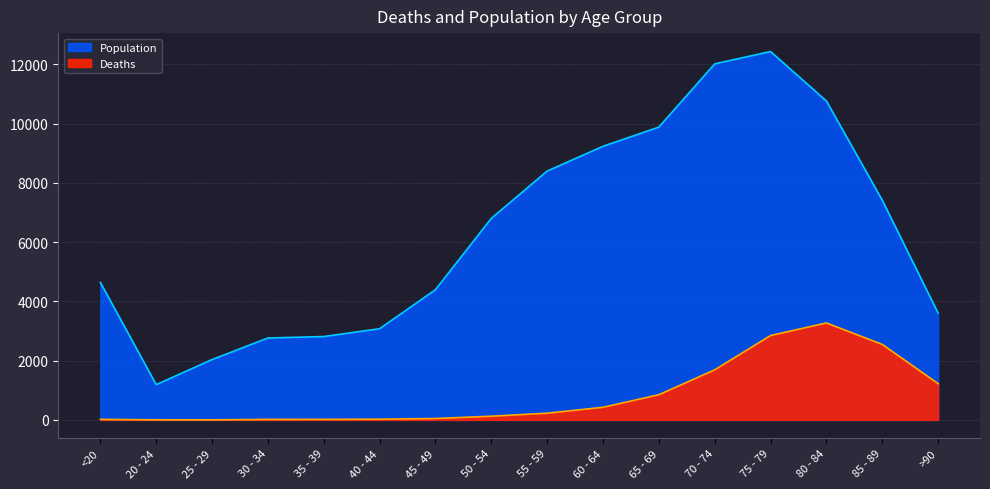

What is the label of the 9th point from the right?

50 - 54